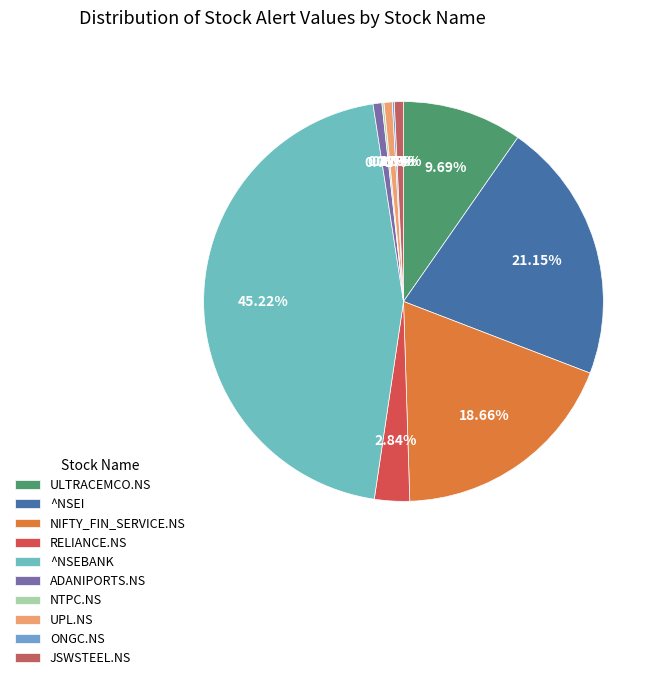

To the nearest percent, what is the combined percentage of ^NSEI and JSWSTEEL.NS?

22%